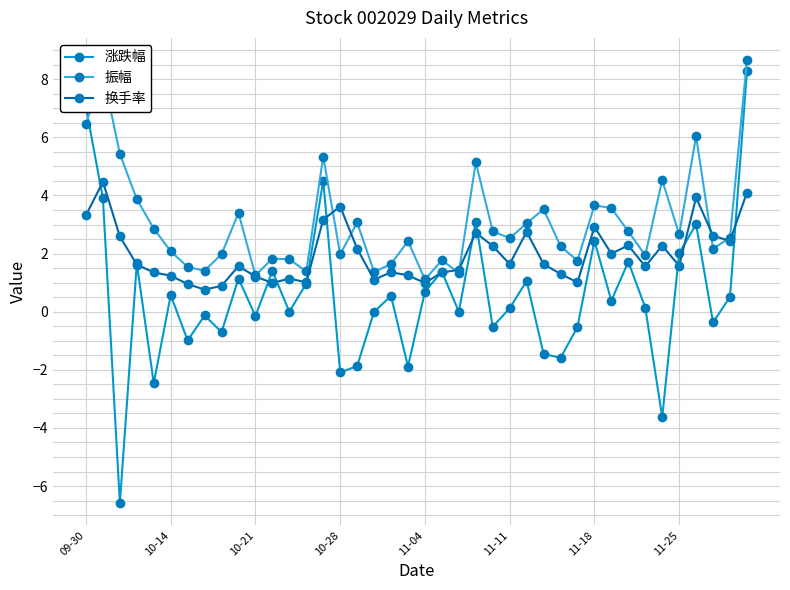

How many distinct data groups are displayed?

3